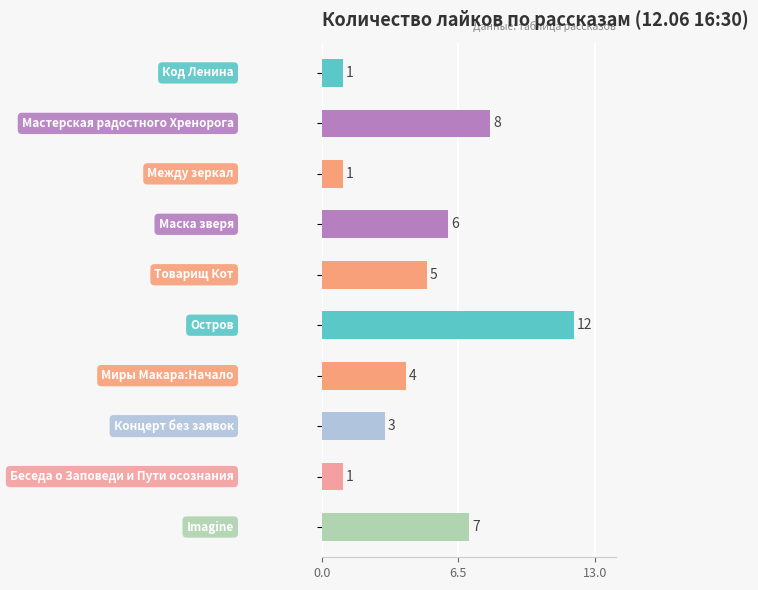

What is the sum of all values?

48